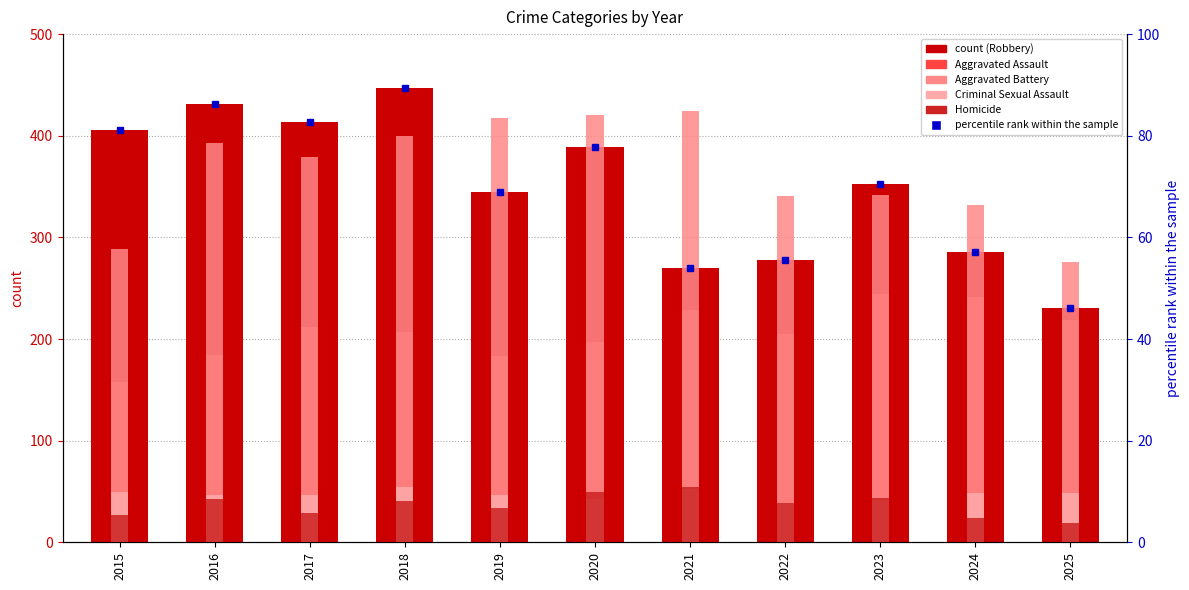

What is the total value across all series at 2018?

1238.4